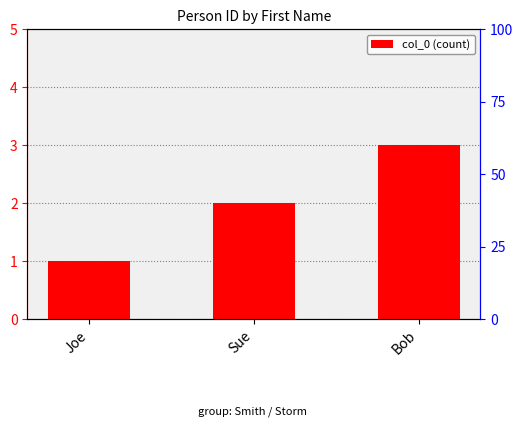

Is it true that the value at Bob is 3?

True